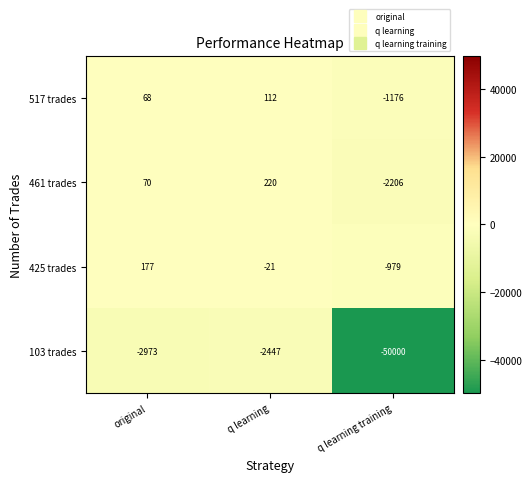

How many 425 trades values are between -979 and 177?

3